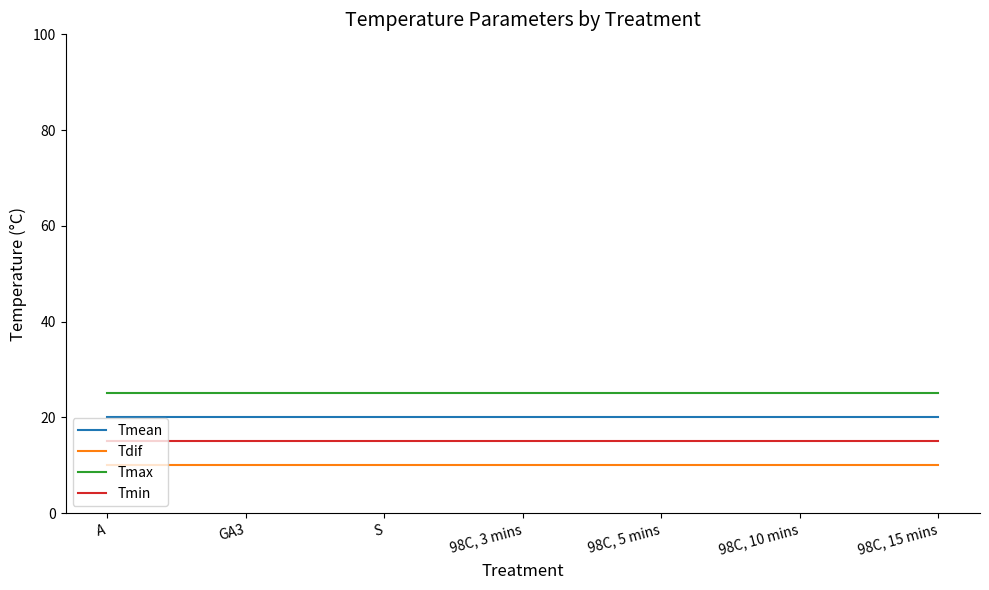

At 98C, 10 mins, list the series in order from largest to smallest.

Tmax, Tmean, Tmin, Tdif